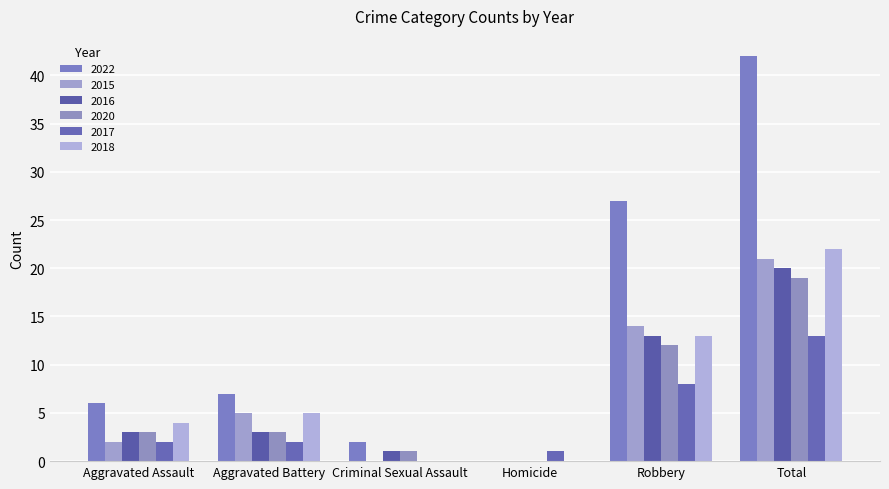

Are the bars horizontal?

No